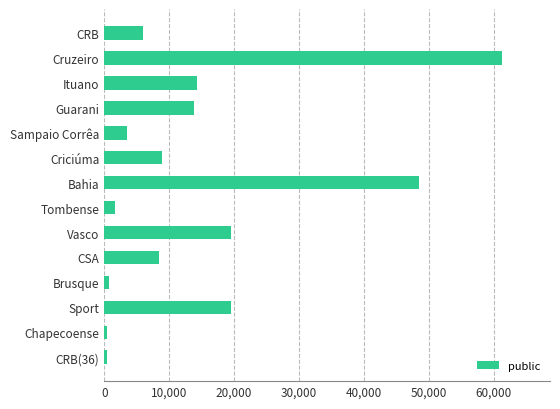

What is the maximum value shown in the chart?

61291